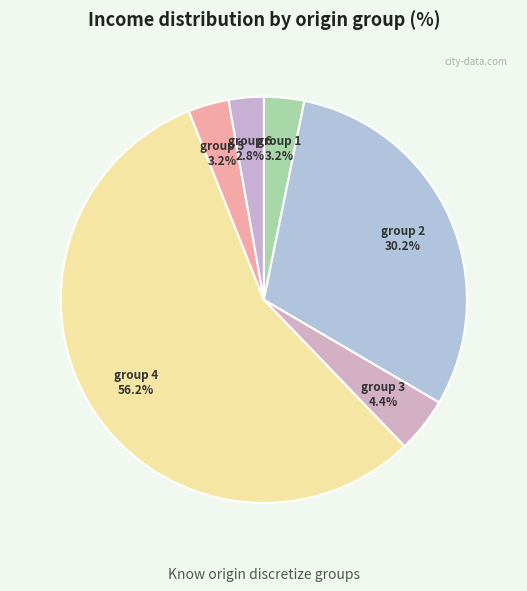

How many slices are in this pie chart?

6